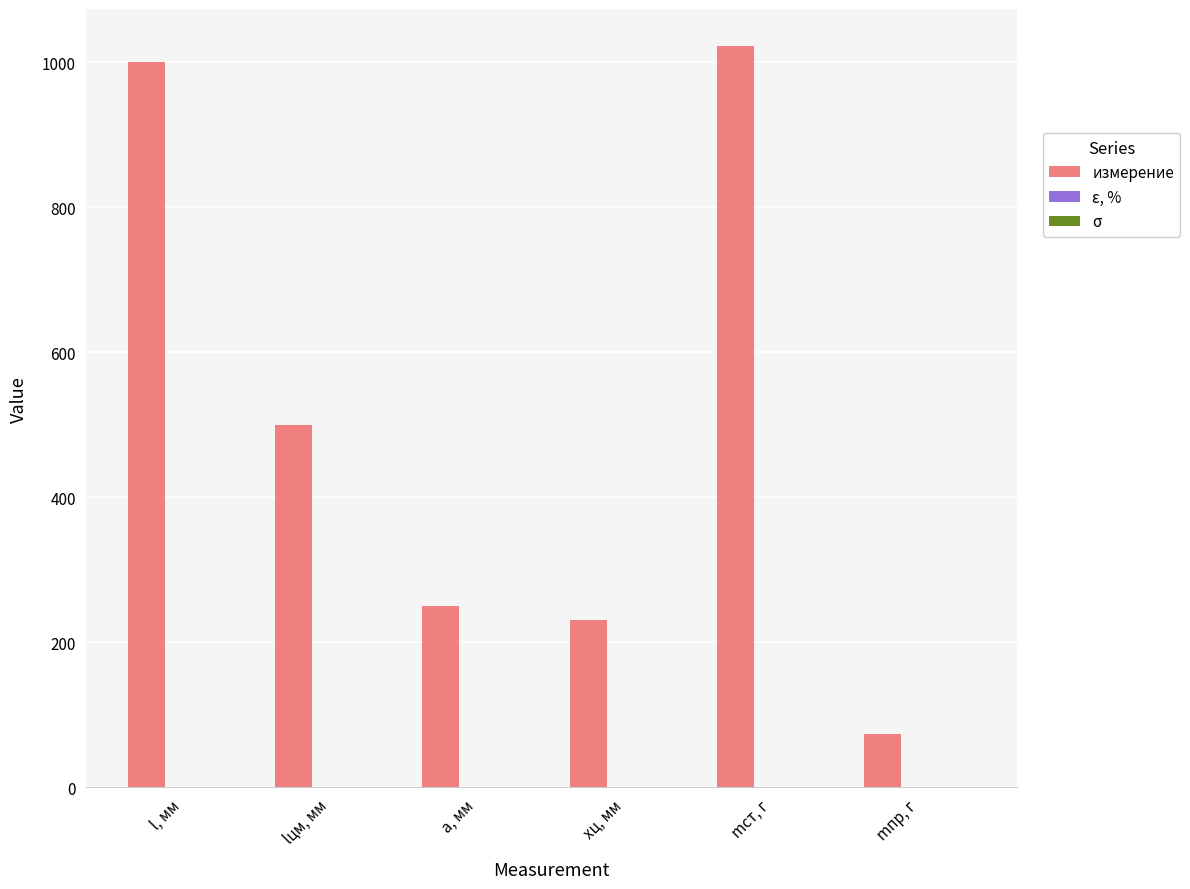

Which series has the largest total across all categories?

измерение